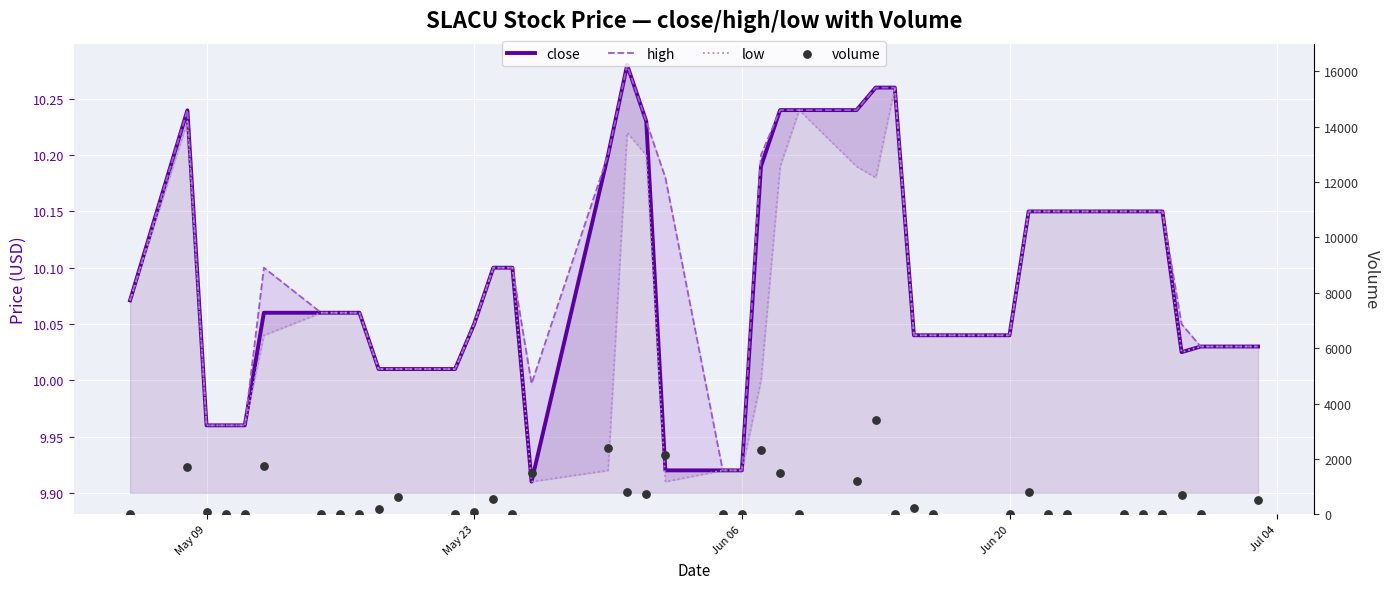

Which series reaches the maximum Y coordinate?

volume